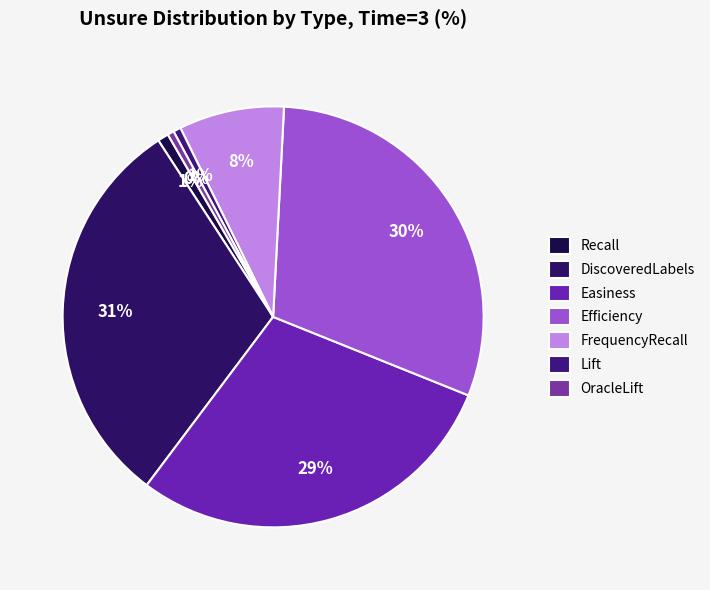

Which category has the smallest portion of the pie?

OracleLift